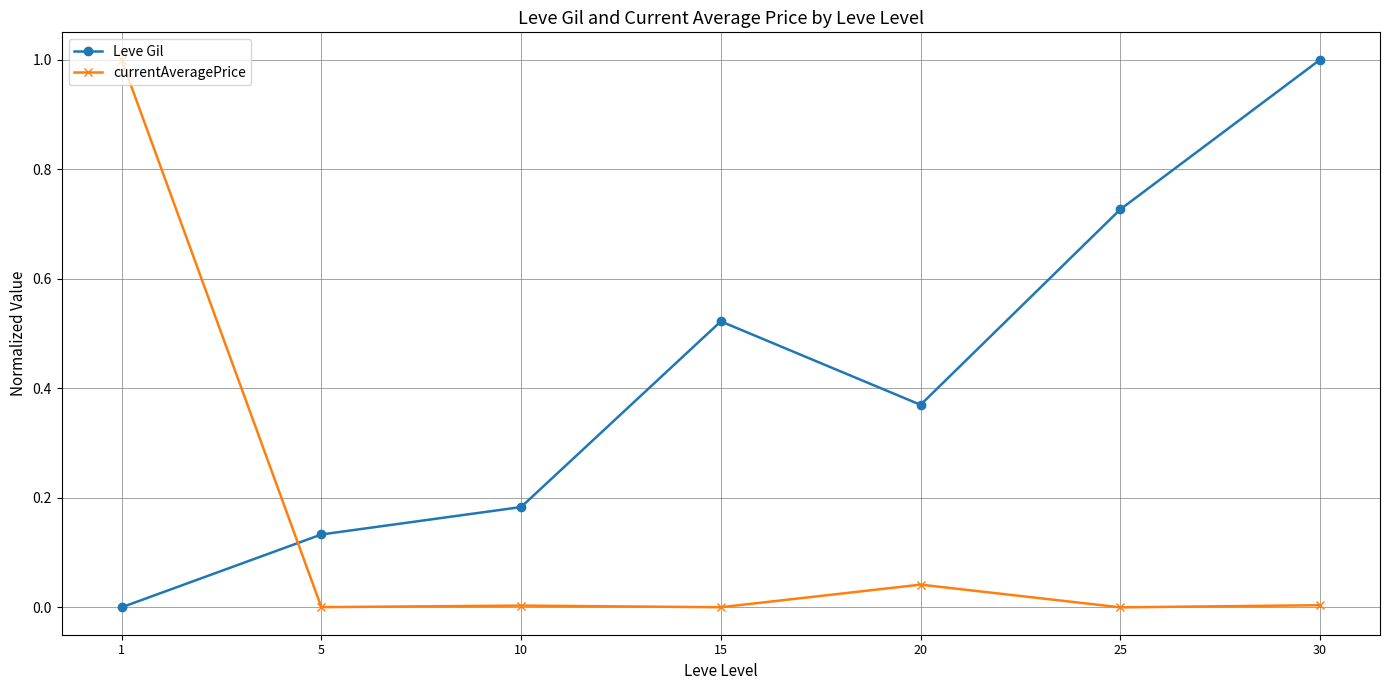

What is the difference between the second highest and second lowest values in the Leve Gil series?

0.6